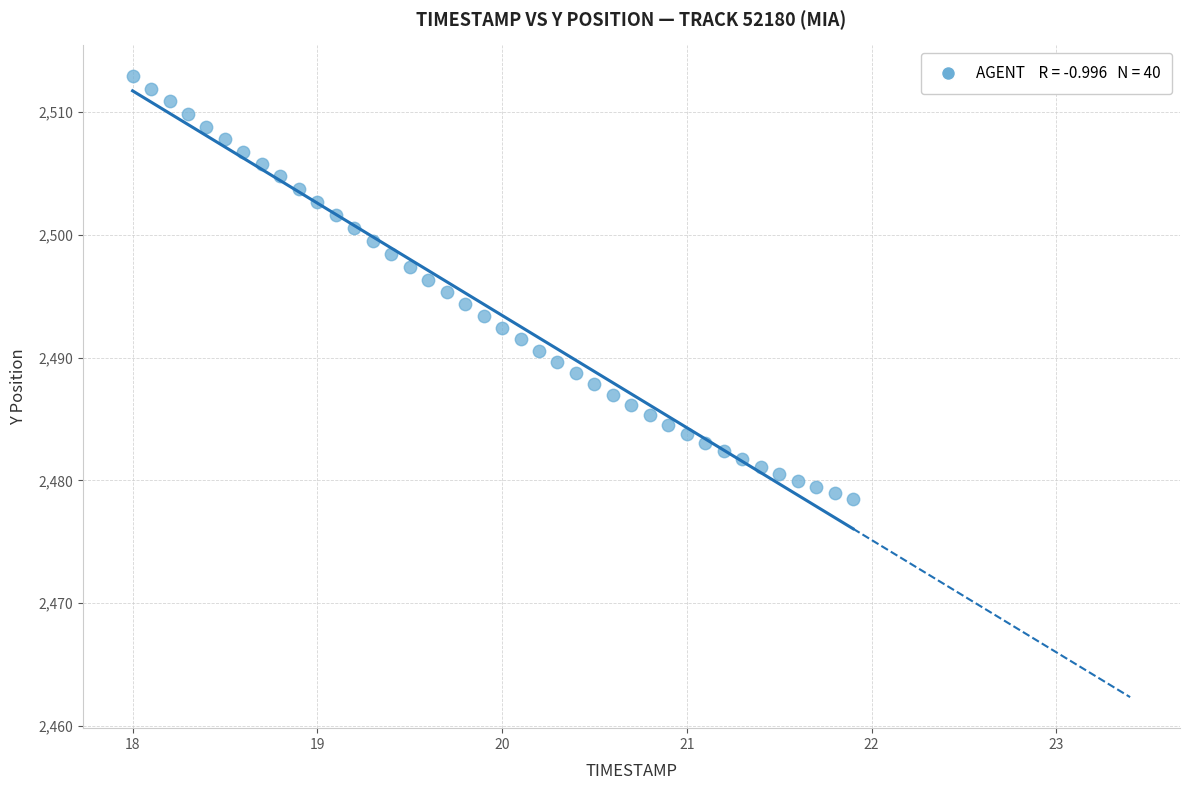

What is the range of X values (max minus min)?

3.9